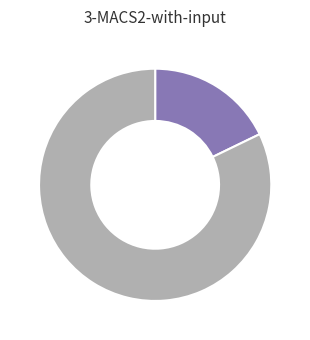

How many slices are in this pie chart?

2